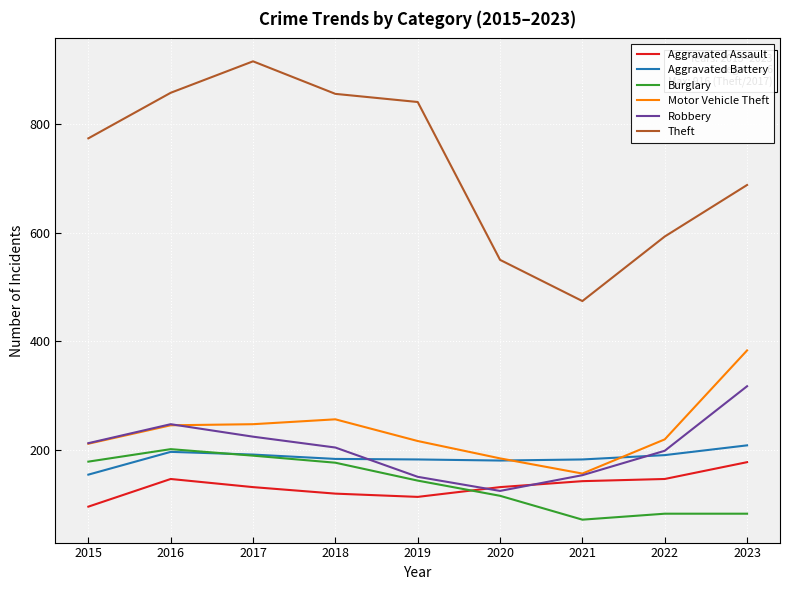

Where is the first local minimum for Theft?

2021